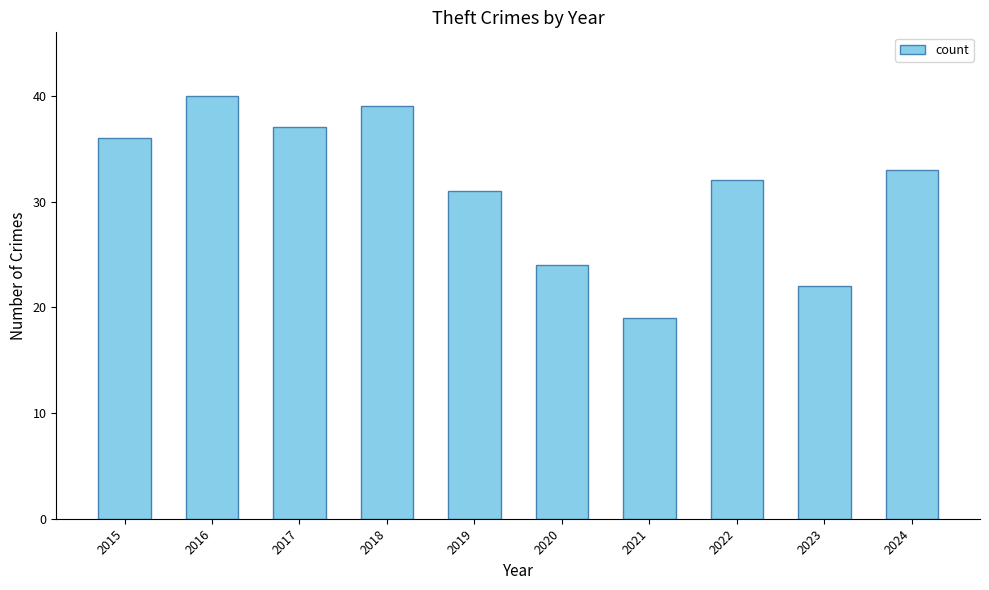

How many data points does each series have?

10